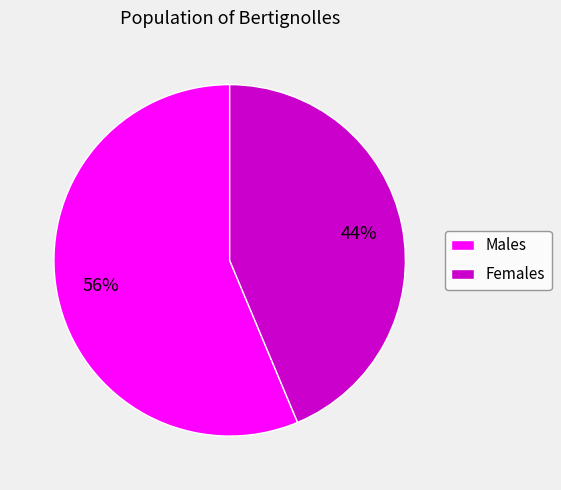

Rank the categories by value from lowest to highest.

Females, Males